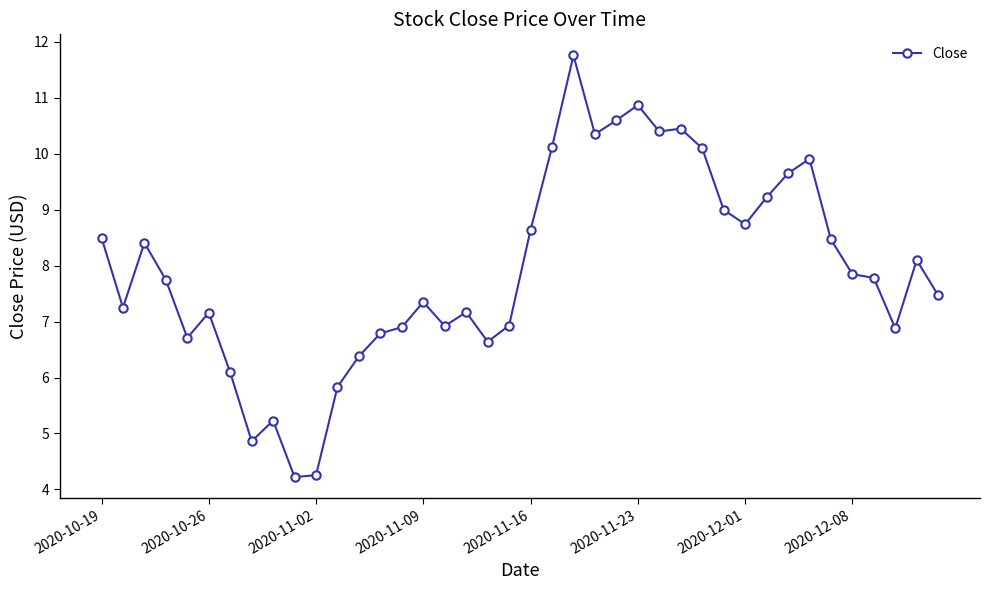

What is the value of the 14th point from the left?

6.8